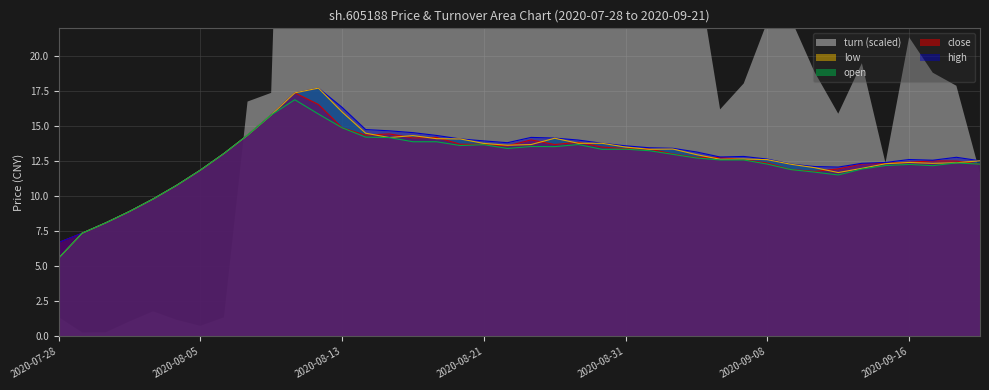

True or false: close and low intersect in this chart.

False